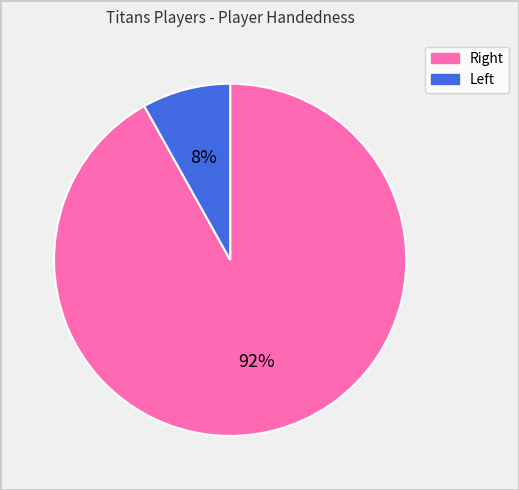

What is the smallest slice in the pie chart?

Left